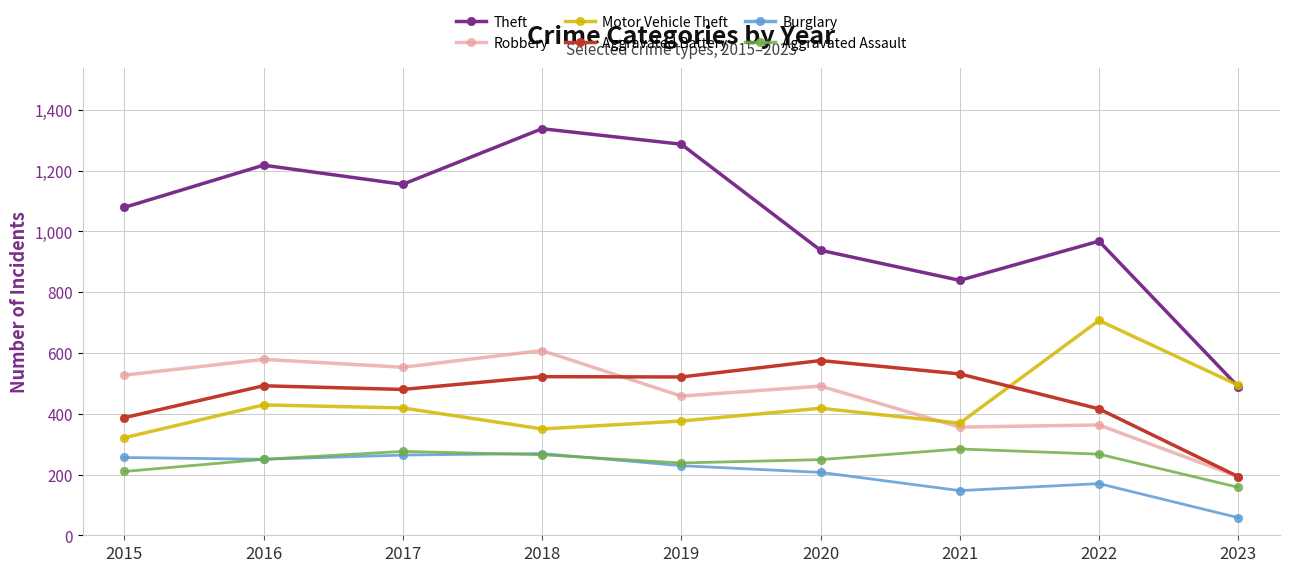

True or false: Burglary and Aggravated Assault intersect in this chart.

True